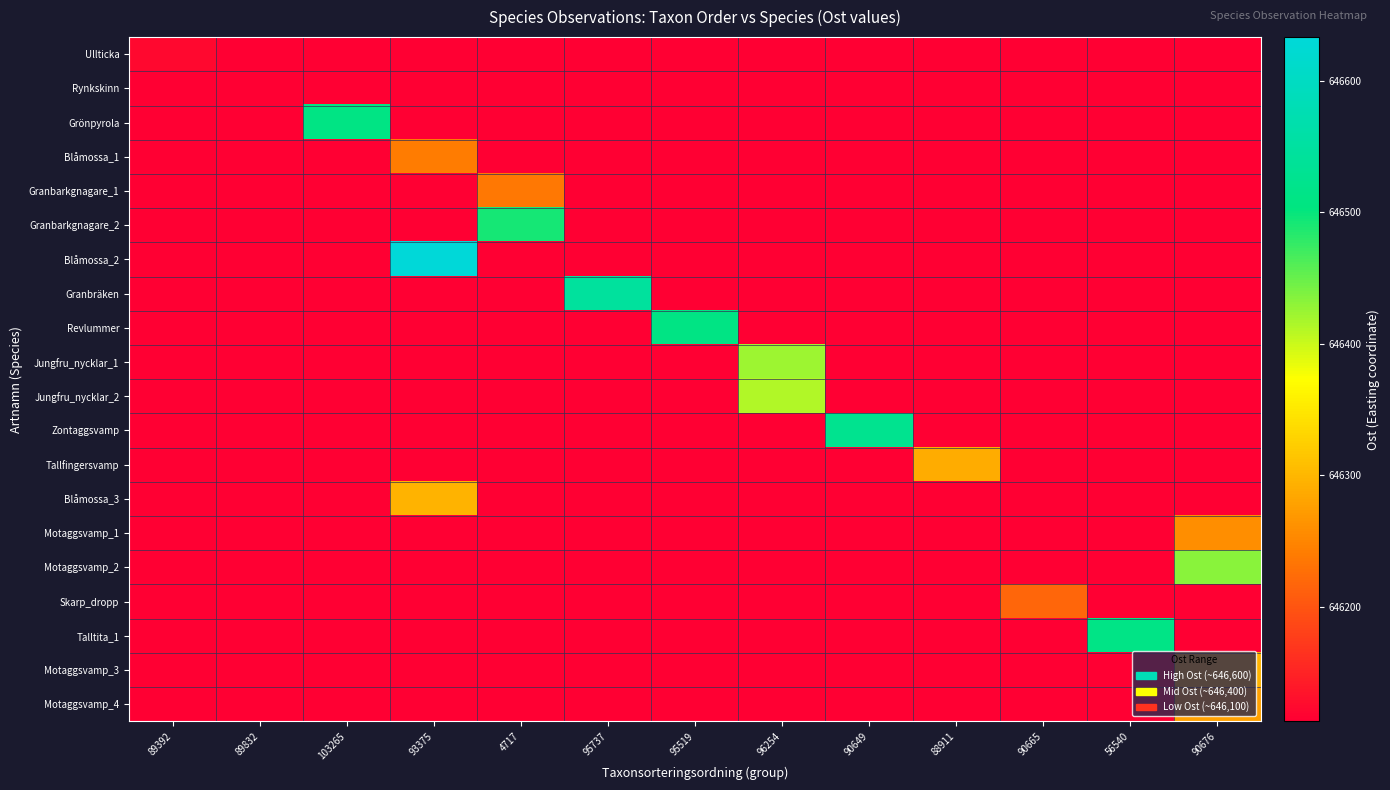

Reading right to left, what are all the values shown in this chart?

Ullticka: 90676=646013.0	56540=646013.0	90665=646013.0	88911=646013.0	90649=646013.0	96254=646013.0	95519=646013.0	95737=646013.0	4717=646013.0	93375=646013.0	103265=646013.0	89832=646013.0	89392=646122.1
Rynkskinn: 90676=646013.0	56540=646013.0	90665=646013.0	88911=646013.0	90649=646013.0	96254=646013.0	95519=646013.0	95737=646013.0	4717=646013.0	93375=646013.0	103265=646013.0	89832=646113.0	89392=646013.0
Grönpyrola: 90676=646013.0	56540=646013.0	90665=646013.0	88911=646013.0	90649=646013.0	96254=646013.0	95519=646013.0	95737=646013.0	4717=646013.0	93375=646013.0	103265=646510.9	89832=646013.0	89392=646013.0
Blåmossa_1: 90676=646013.0	56540=646013.0	90665=646013.0	88911=646013.0	90649=646013.0	96254=646013.0	95519=646013.0	95737=646013.0	4717=646013.0	93375=646240.0	103265=646013.0	89832=646013.0	89392=646013.0
Granbarkgnagare_1: 90676=646013.0	56540=646013.0	90665=646013.0	88911=646013.0	90649=646013.0	96254=646013.0	95519=646013.0	95737=646013.0	4717=646234.9	93375=646013.0	103265=646013.0	89832=646013.0	89392=646013.0
Granbarkgnagare_2: 90676=646013.0	56540=646013.0	90665=646013.0	88911=646013.0	90649=646013.0	96254=646013.0	95519=646013.0	95737=646013.0	4717=646492.1	93375=646013.0	103265=646013.0	89832=646013.0	89392=646013.0
Blåmossa_2: 90676=646013.0	56540=646013.0	90665=646013.0	88911=646013.0	90649=646013.0	96254=646013.0	95519=646013.0	95737=646013.0	4717=646013.0	93375=646633.0	103265=646013.0	89832=646013.0	89392=646013.0
Granbräken: 90676=646013.0	56540=646013.0	90665=646013.0	88911=646013.0	90649=646013.0	96254=646013.0	95519=646013.0	95737=646547.1	4717=646013.0	93375=646013.0	103265=646013.0	89832=646013.0	89392=646013.0
Revlummer: 90676=646013.0	56540=646013.0	90665=646013.0	88911=646013.0	90649=646013.0	96254=646013.0	95519=646510.9	95737=646013.0	4717=646013.0	93375=646013.0	103265=646013.0	89832=646013.0	89392=646013.0
Jungfru_nycklar_1: 90676=646013.0	56540=646013.0	90665=646013.0	88911=646013.0	90649=646013.0	96254=646422.6	95519=646013.0	95737=646013.0	4717=646013.0	93375=646013.0	103265=646013.0	89832=646013.0	89392=646013.0
Jungfru_nycklar_2: 90676=646013.0	56540=646013.0	90665=646013.0	88911=646013.0	90649=646013.0	96254=646412.9	95519=646013.0	95737=646013.0	4717=646013.0	93375=646013.0	103265=646013.0	89832=646013.0	89392=646013.0
Zontaggsvamp: 90676=646013.0	56540=646013.0	90665=646013.0	88911=646013.0	90649=646525.4	96254=646013.0	95519=646013.0	95737=646013.0	4717=646013.0	93375=646013.0	103265=646013.0	89832=646013.0	89392=646013.0
Tallfingersvamp: 90676=646013.0	56540=646013.0	90665=646013.0	88911=646288.2	90649=646013.0	96254=646013.0	95519=646013.0	95737=646013.0	4717=646013.0	93375=646013.0	103265=646013.0	89832=646013.0	89392=646013.0
Blåmossa_3: 90676=646013.0	56540=646013.0	90665=646013.0	88911=646013.0	90649=646013.0	96254=646013.0	95519=646013.0	95737=646013.0	4717=646013.0	93375=646296.9	103265=646013.0	89832=646013.0	89392=646013.0
Motaggsvamp_1: 90676=646258.8	56540=646013.0	90665=646013.0	88911=646013.0	90649=646013.0	96254=646013.0	95519=646013.0	95737=646013.0	4717=646013.0	93375=646013.0	103265=646013.0	89832=646013.0	89392=646013.0
Motaggsvamp_2: 90676=646433.3	56540=646013.0	90665=646013.0	88911=646013.0	90649=646013.0	96254=646013.0	95519=646013.0	95737=646013.0	4717=646013.0	93375=646013.0	103265=646013.0	89832=646013.0	89392=646013.0
Skarp_dropp: 90676=646013.0	56540=646013.0	90665=646216.9	88911=646013.0	90649=646013.0	96254=646013.0	95519=646013.0	95737=646013.0	4717=646013.0	93375=646013.0	103265=646013.0	89832=646013.0	89392=646013.0
Talltita_1: 90676=646013.0	56540=646512.1	90665=646013.0	88911=646013.0	90649=646013.0	96254=646013.0	95519=646013.0	95737=646013.0	4717=646013.0	93375=646013.0	103265=646013.0	89832=646013.0	89392=646013.0
Motaggsvamp_3: 90676=646297.2	56540=646013.0	90665=646013.0	88911=646013.0	90649=646013.0	96254=646013.0	95519=646013.0	95737=646013.0	4717=646013.0	93375=646013.0	103265=646013.0	89832=646013.0	89392=646013.0
Motaggsvamp_4: 90676=646276.9	56540=646013.0	90665=646013.0	88911=646013.0	90649=646013.0	96254=646013.0	95519=646013.0	95737=646013.0	4717=646013.0	93375=646013.0	103265=646013.0	89832=646013.0	89392=646013.0